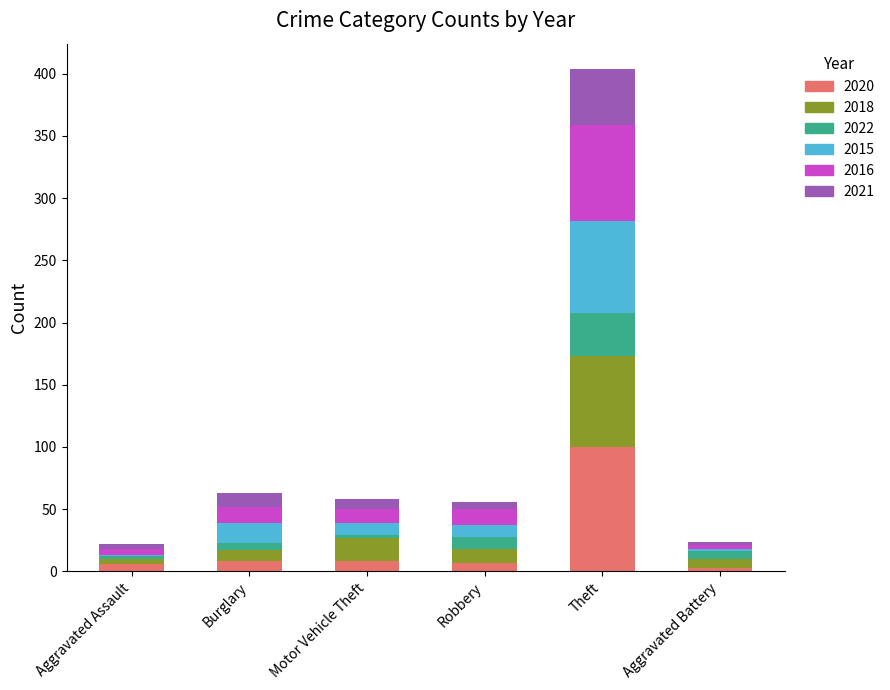

Which category has the highest value in the 2020 series?

Theft